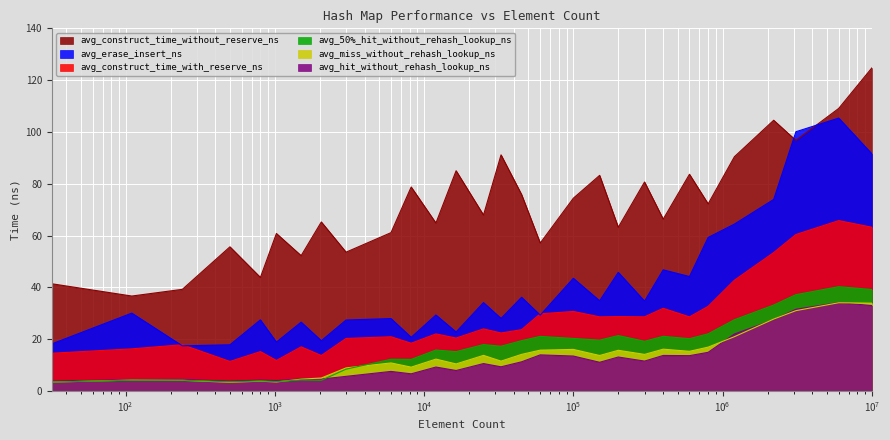

Is the value of avg_construct_time_without_reserve_ns at 300000 greater than the value of avg_erase_insert_ns at 12000?

Yes